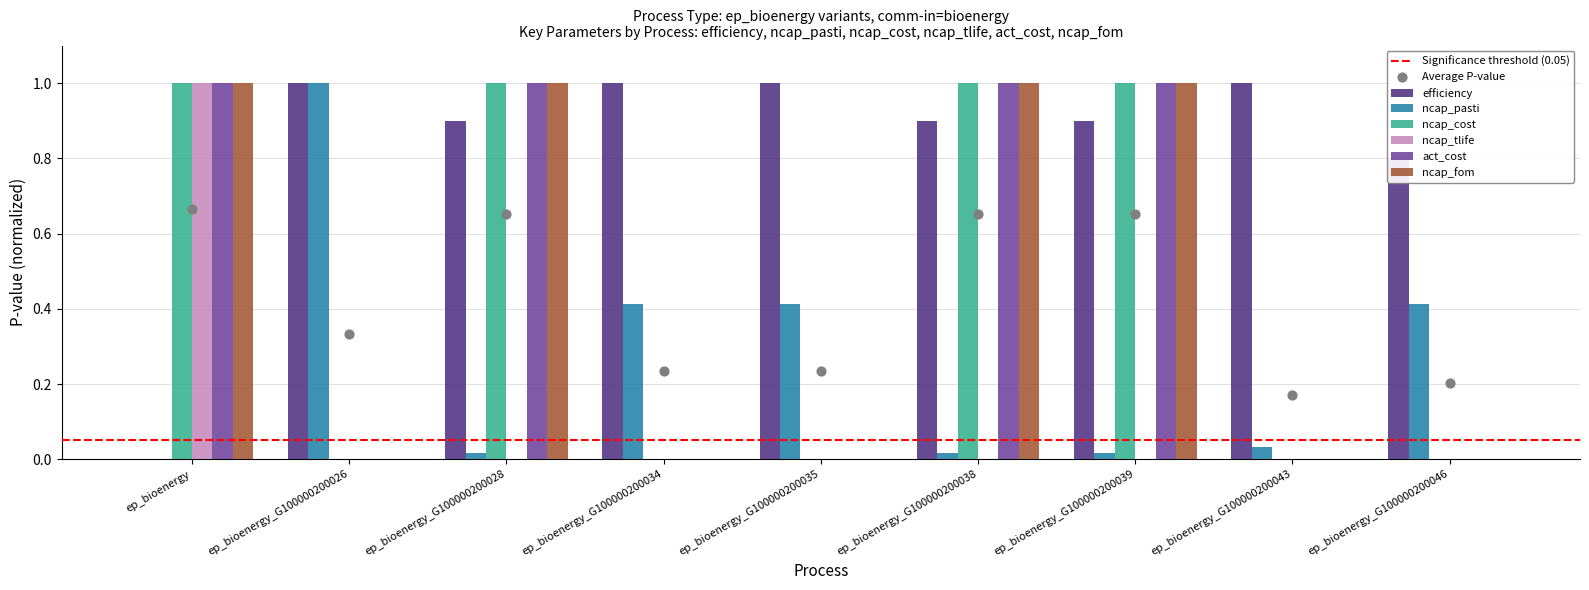

What are all the series names shown in the legend?

efficiency, ncap_pasti, ncap_cost, ncap_tlife, act_cost, ncap_fom